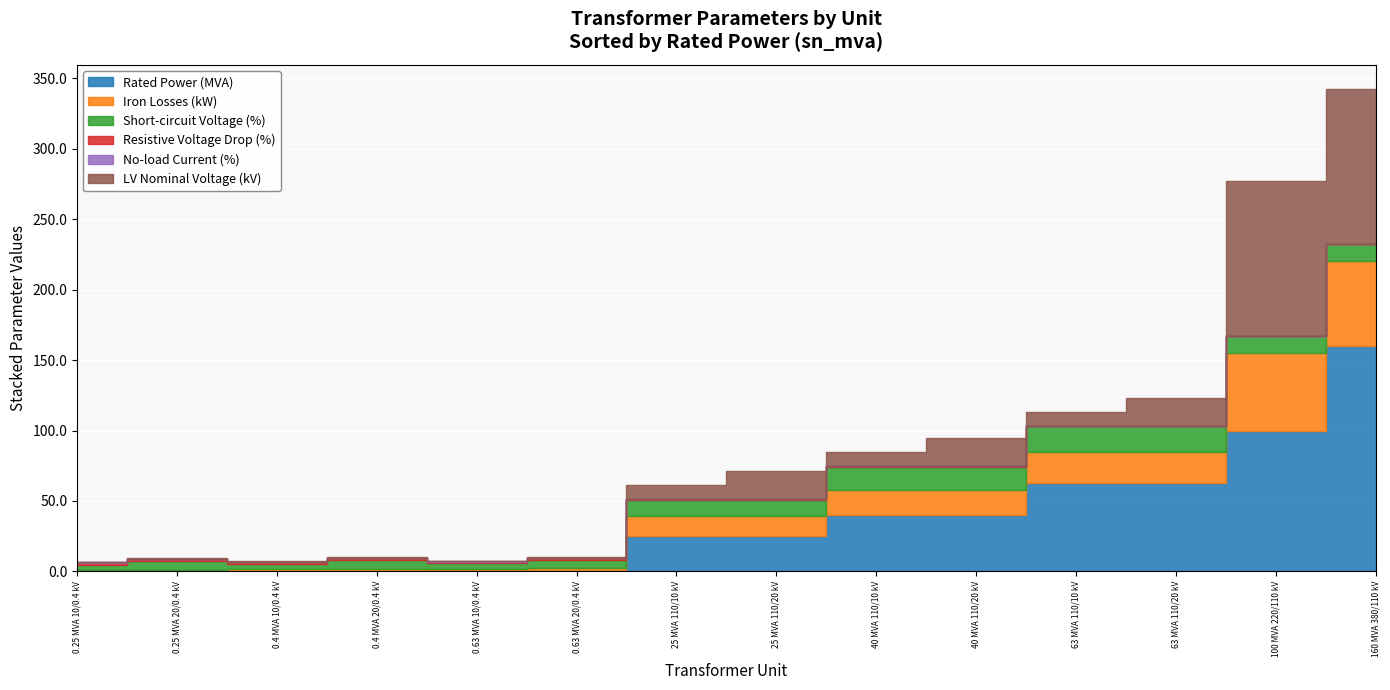

At which category does pfe_kw reach its first local peak?

63 MVA 110/10 kV